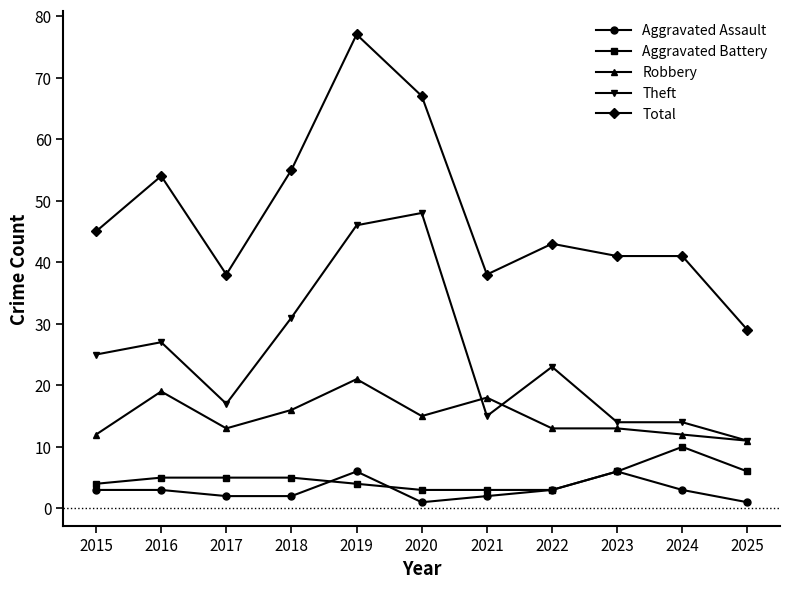

True or false: Theft has more than 2 points higher than both neighbors.

True